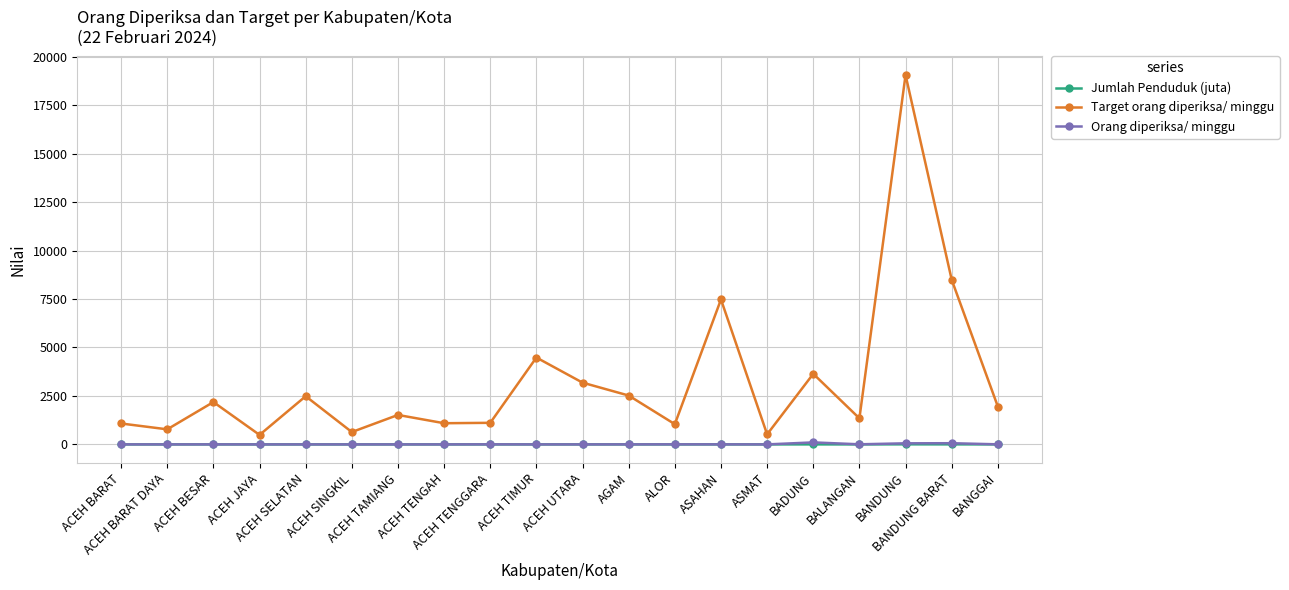

What are all the series names shown in the legend?

Jumlah Penduduk (juta), Target orang diperiksa/ minggu, Orang diperiksa/ minggu